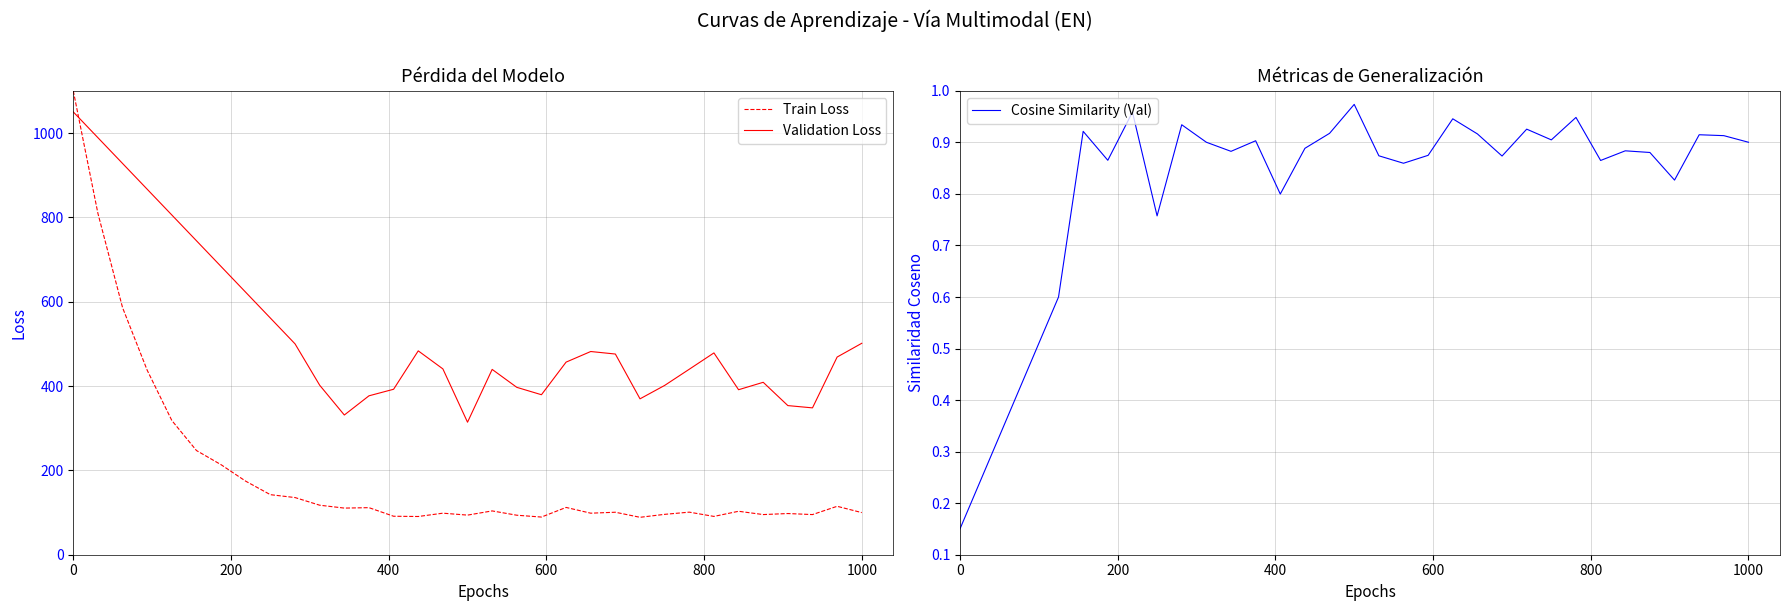

How many data points in Train Loss are less than 103?

16